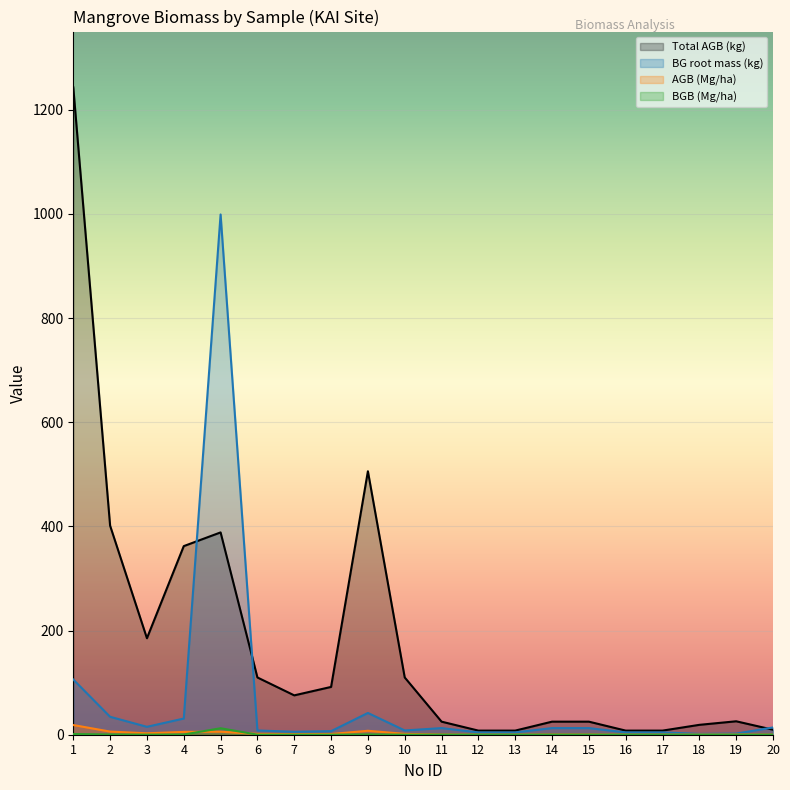

True or false: AGB (Mg/ha) has a value of 2.6 at 4.

False